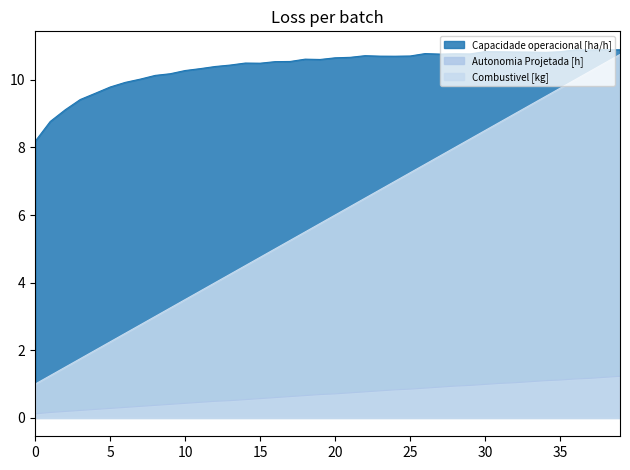

Is the value of Capacidade operacional [ha/h] at 14 greater than the value of Autonomia Projetada [h] at 7?

Yes